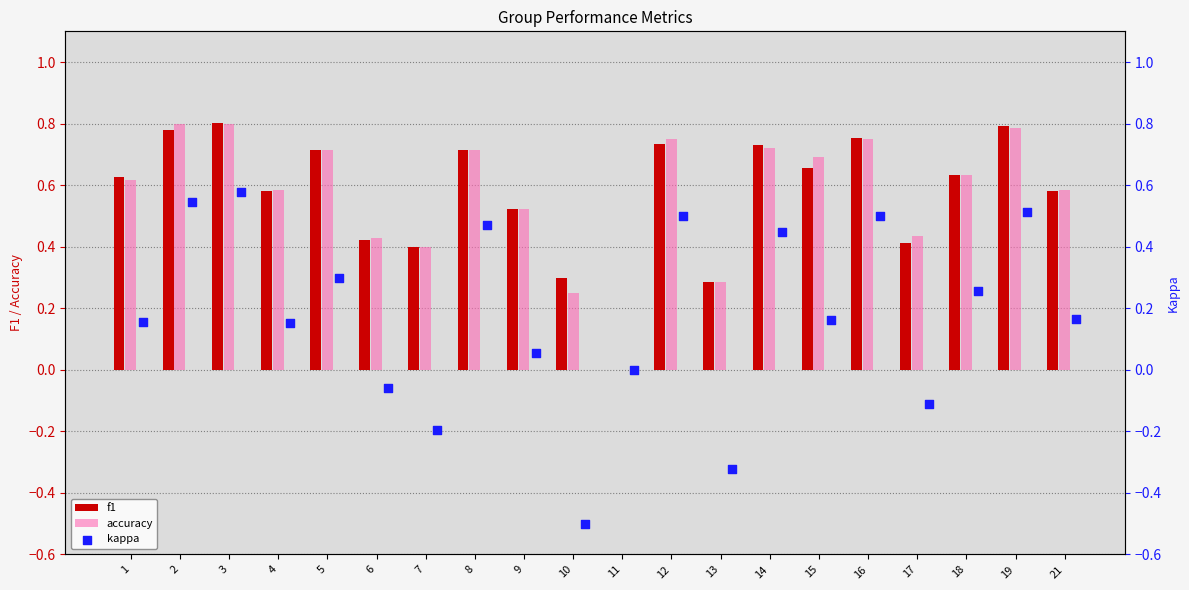

What are all the series names shown in the legend?

f1, accuracy, kappa